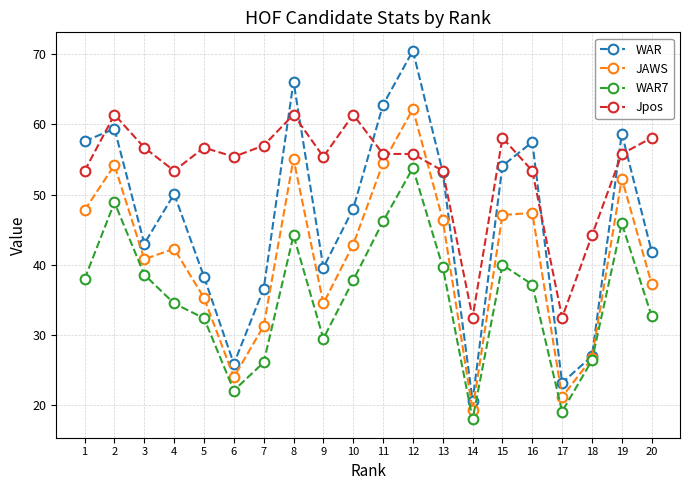

What is the minimum value shown in the chart?

18.0